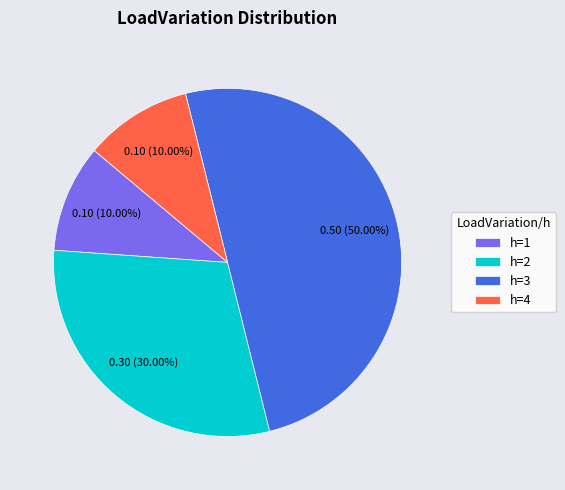

Is h=2 the majority of the pie?

No